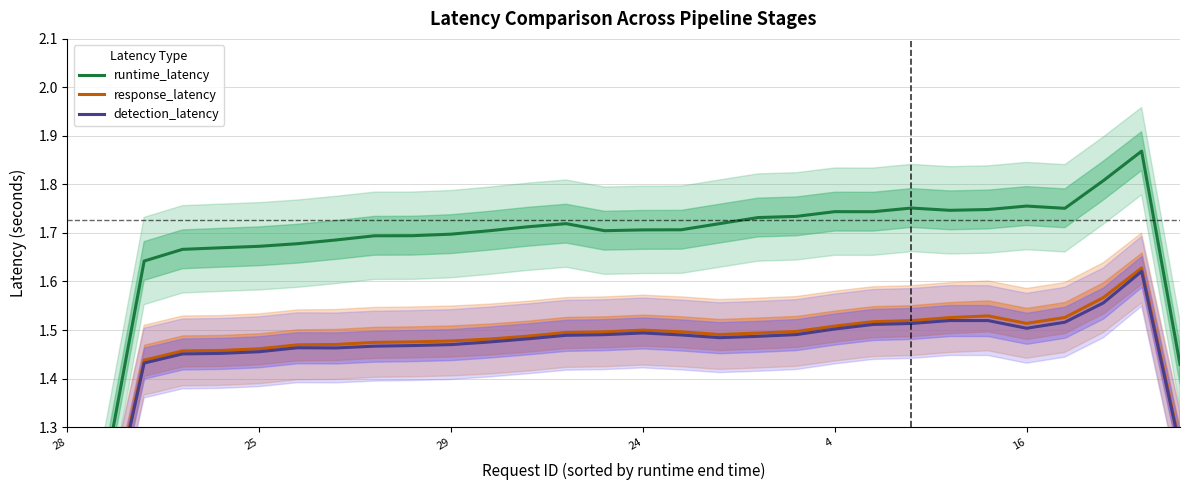

True or false: runtime_latency has a value of 0.7 at 18.

False